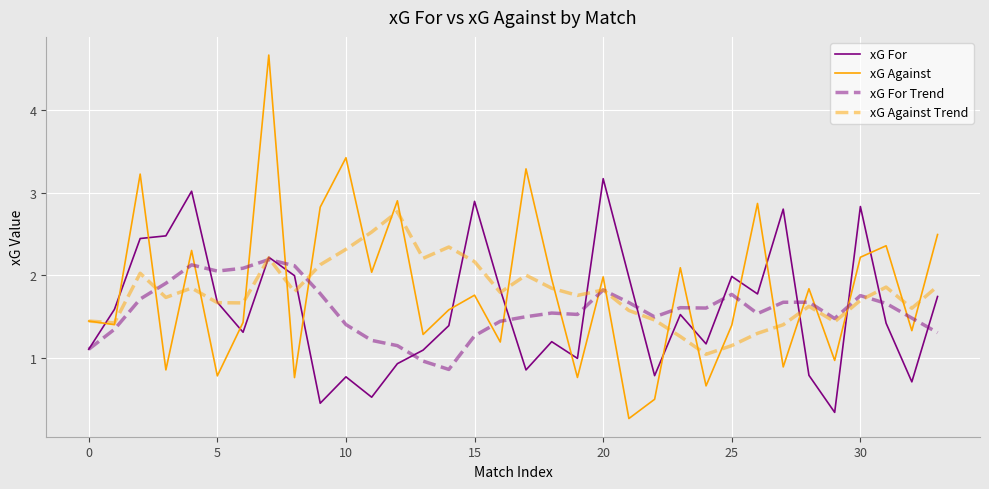

What is the difference between the second highest and minimum values in the xG For Trend series?

1.3